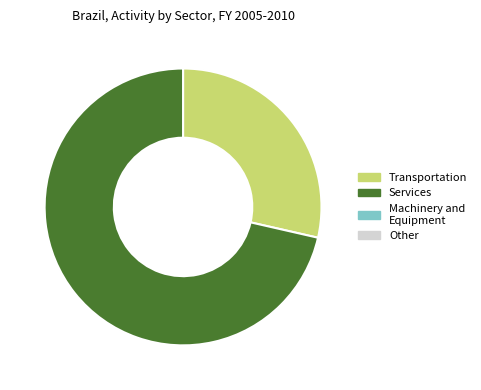

Is there any slice that represents more than half of the pie?

Yes